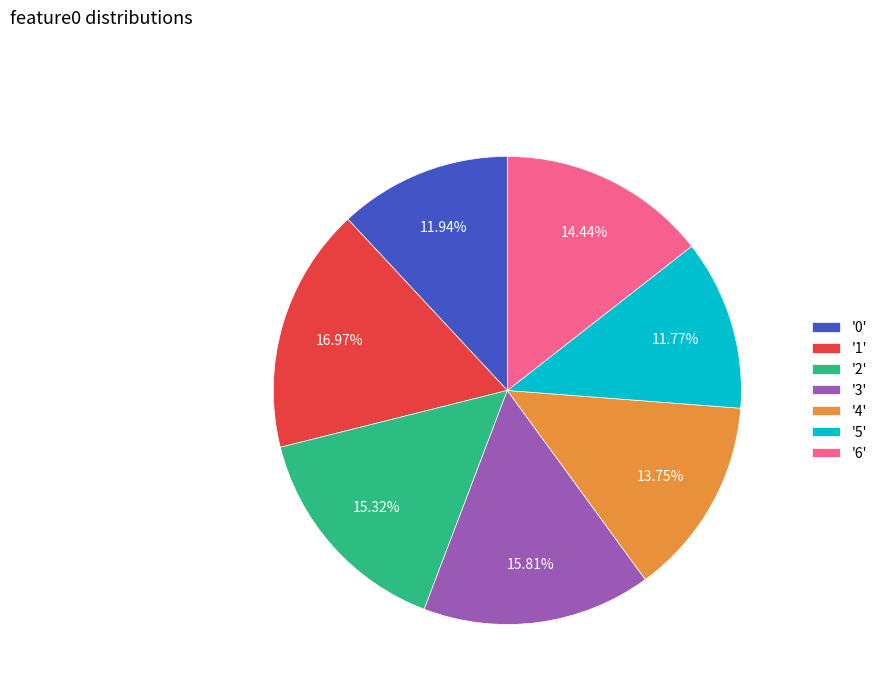

Combined, do '1' and '4' account for over 50%?

No